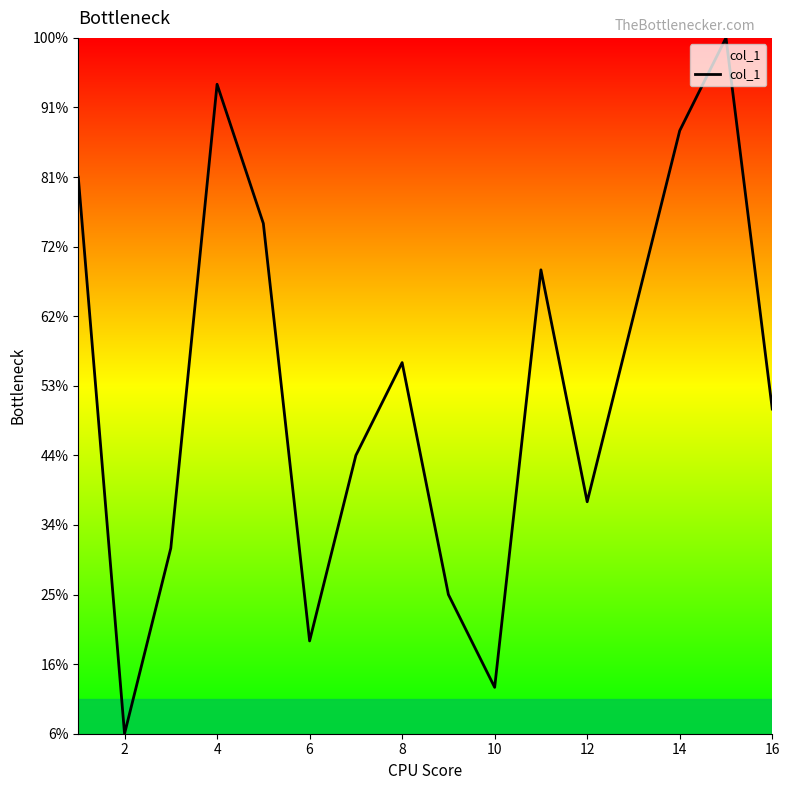

How many categories are shown in the chart?

16